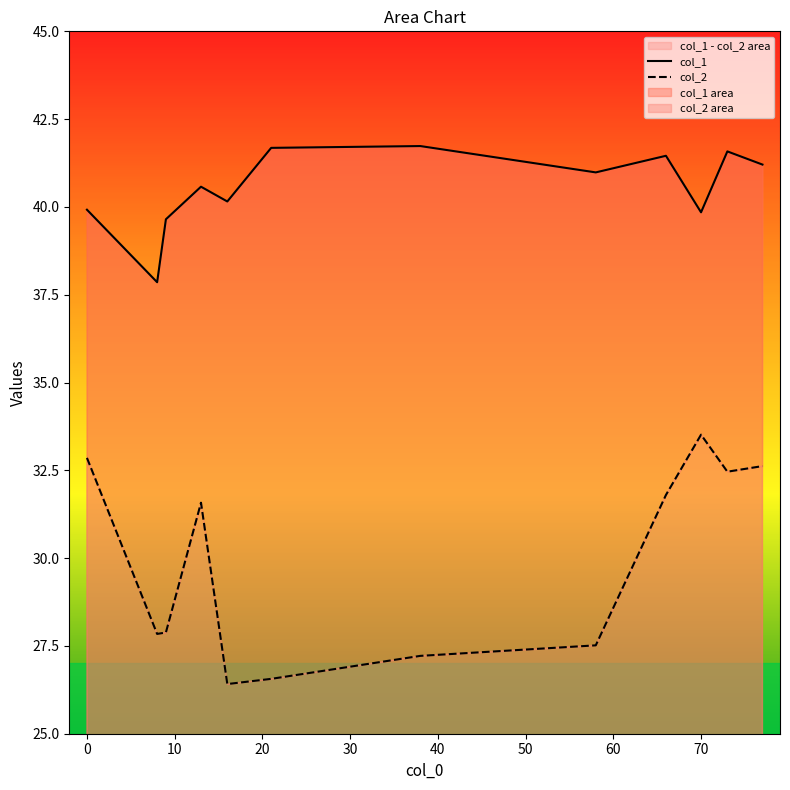

What is the difference between the highest and lowest values at 70?

6.3